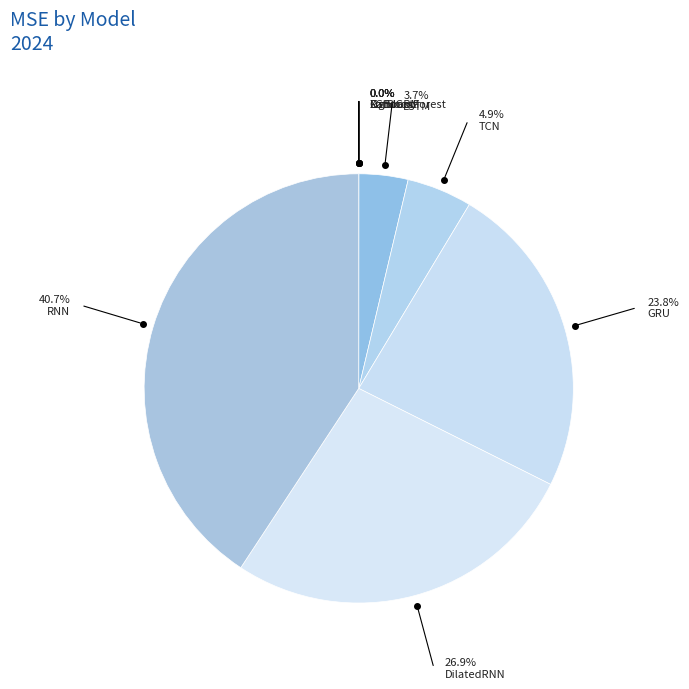

Combined, do RNN and CatBoost account for over 50%?

No